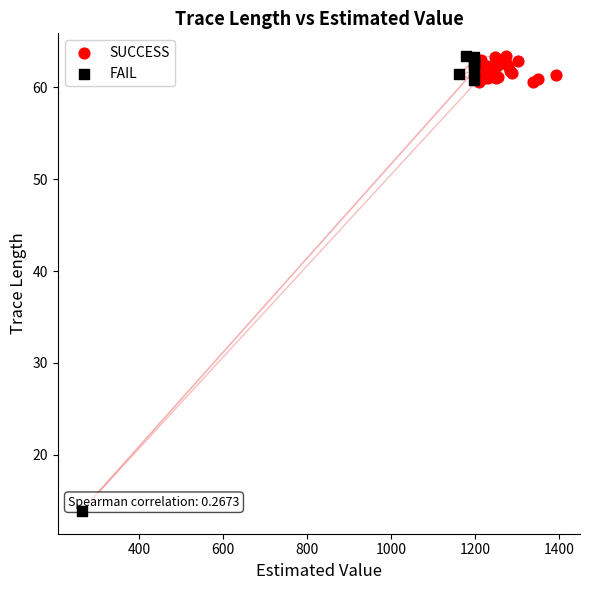

Which series has the largest Y range (max minus min)?

FAIL